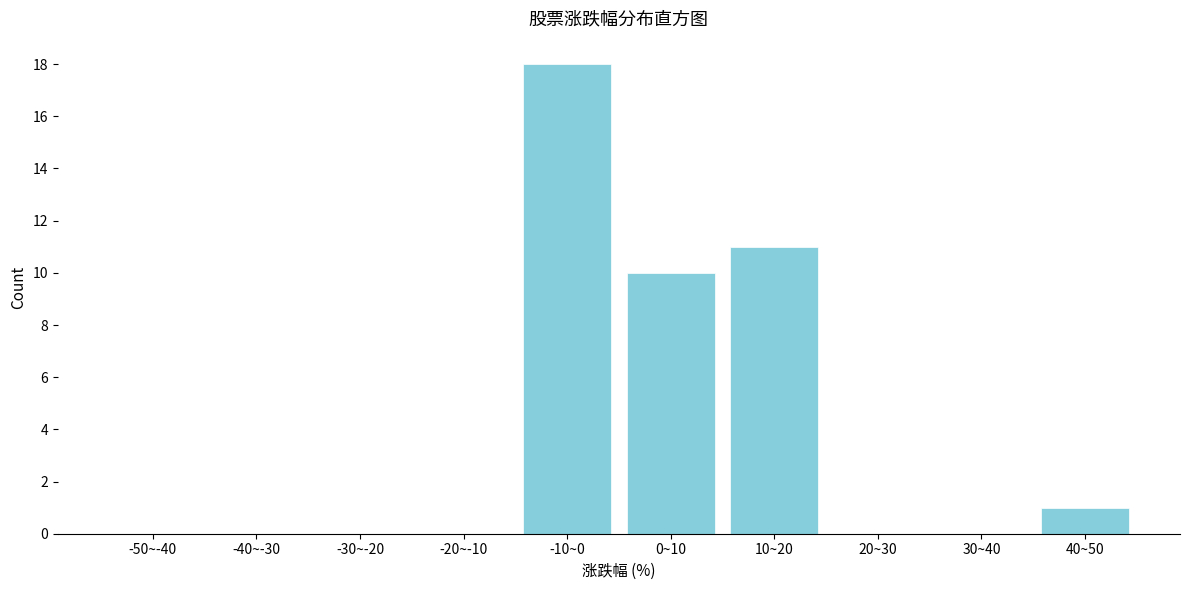

Reading left to right, list all the values displayed in this chart.

-50~-40=0	-40~-30=0	-30~-20=0	-20~-10=0	-10~0=18	0~10=10	10~20=11	20~30=0	30~40=0	40~50=1